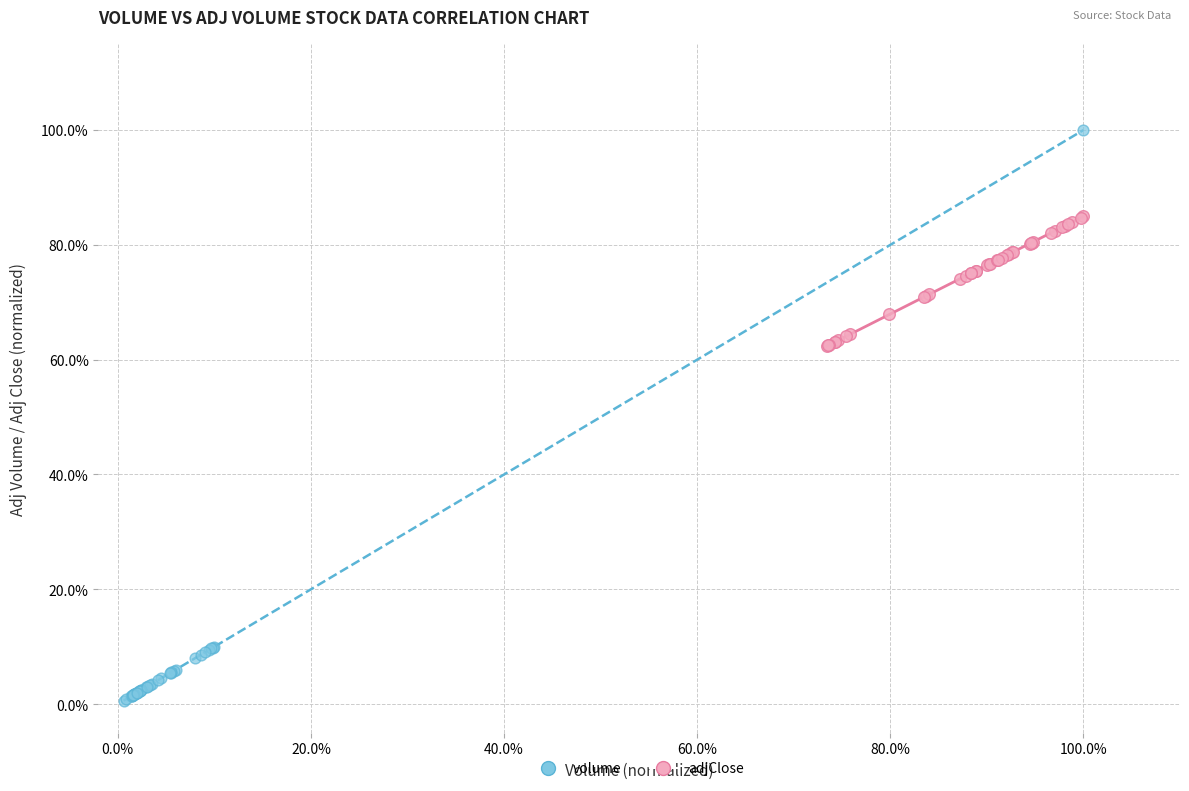

Which series reaches the minimum Y coordinate?

volume